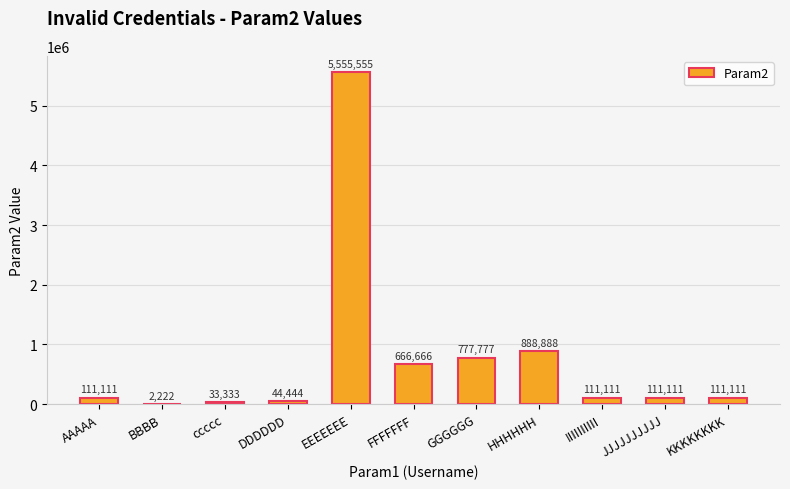

What is the greatest value displayed?

5555555